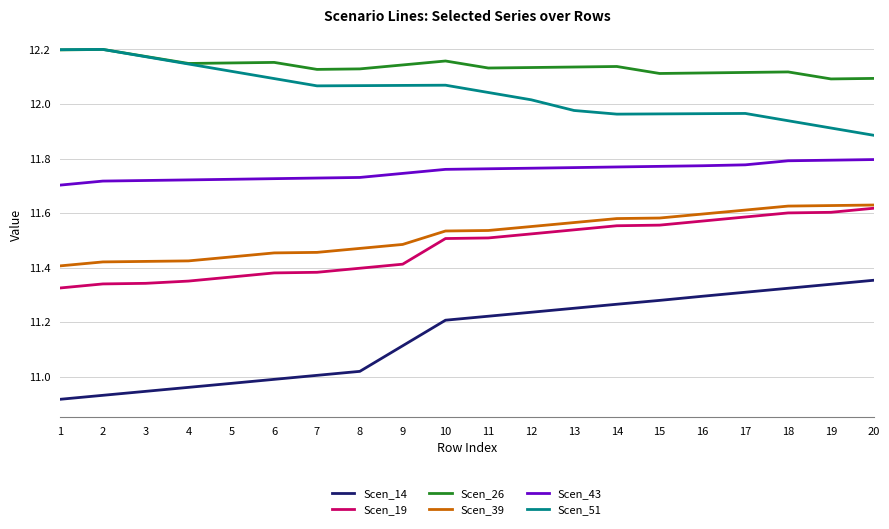

True or false: Scen_19 and Scen_26 intersect in this chart.

False